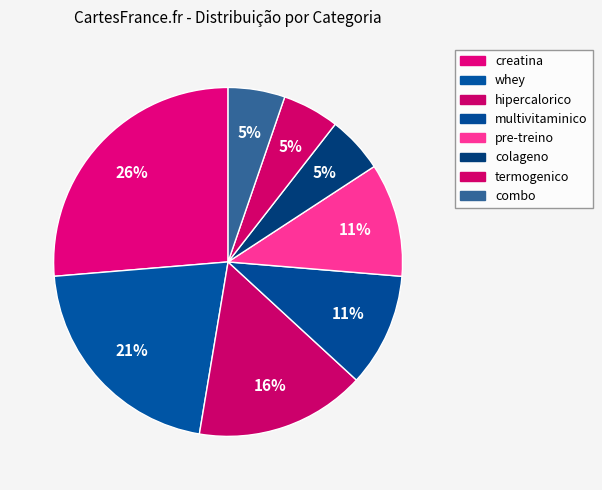

What percentage is the termogenico slice, to the nearest percent?

5%